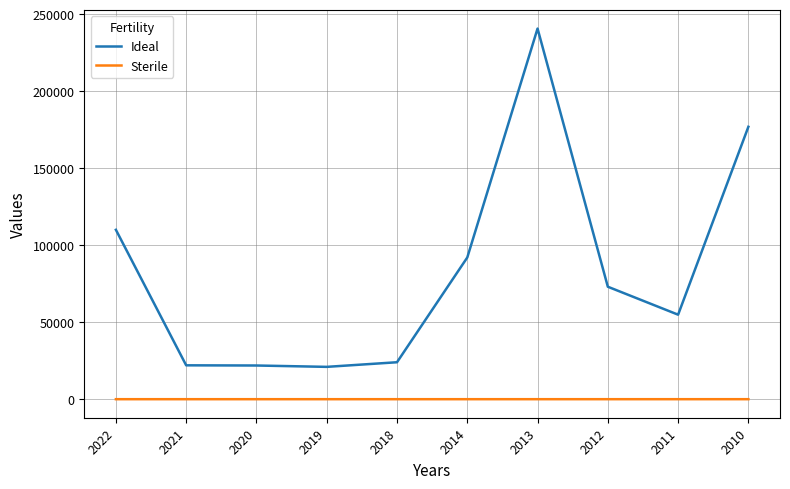

Which series has the largest range (max minus min)?

Ideal